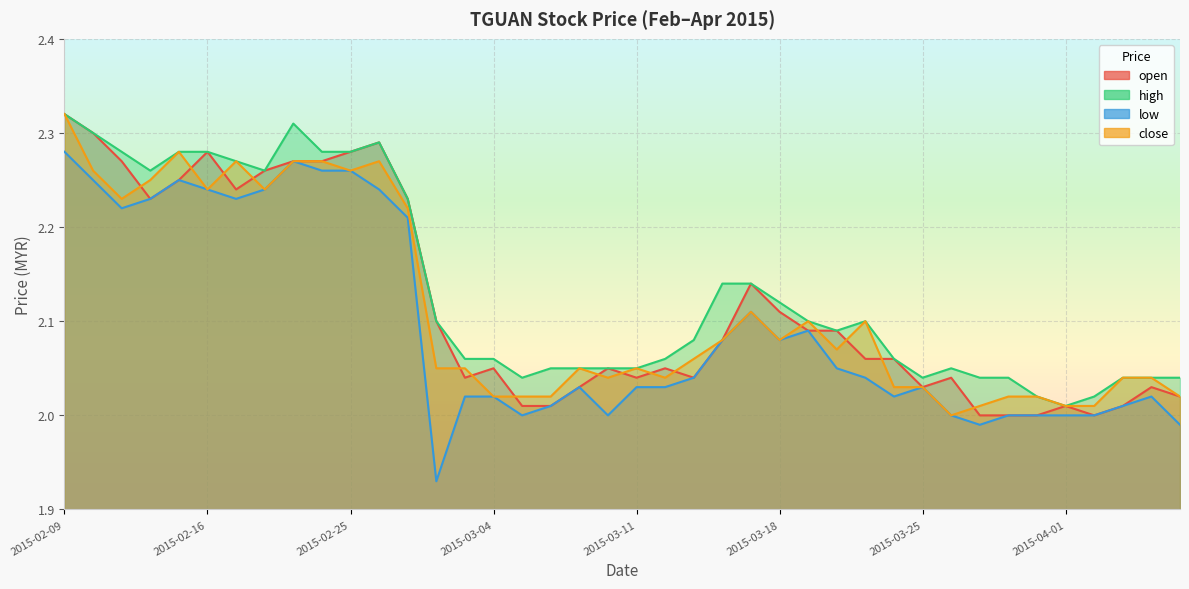

How many interior local peaks does the low series have?

7